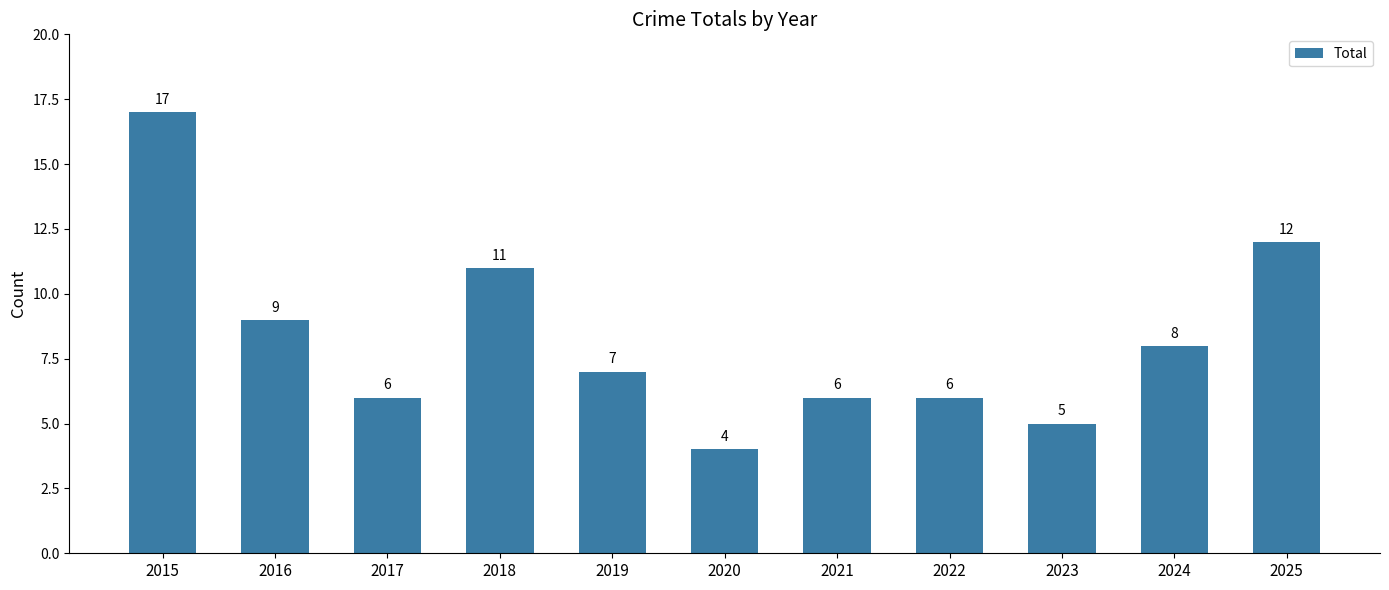

The chart shows a value of 4 at 2020. True or false?

True